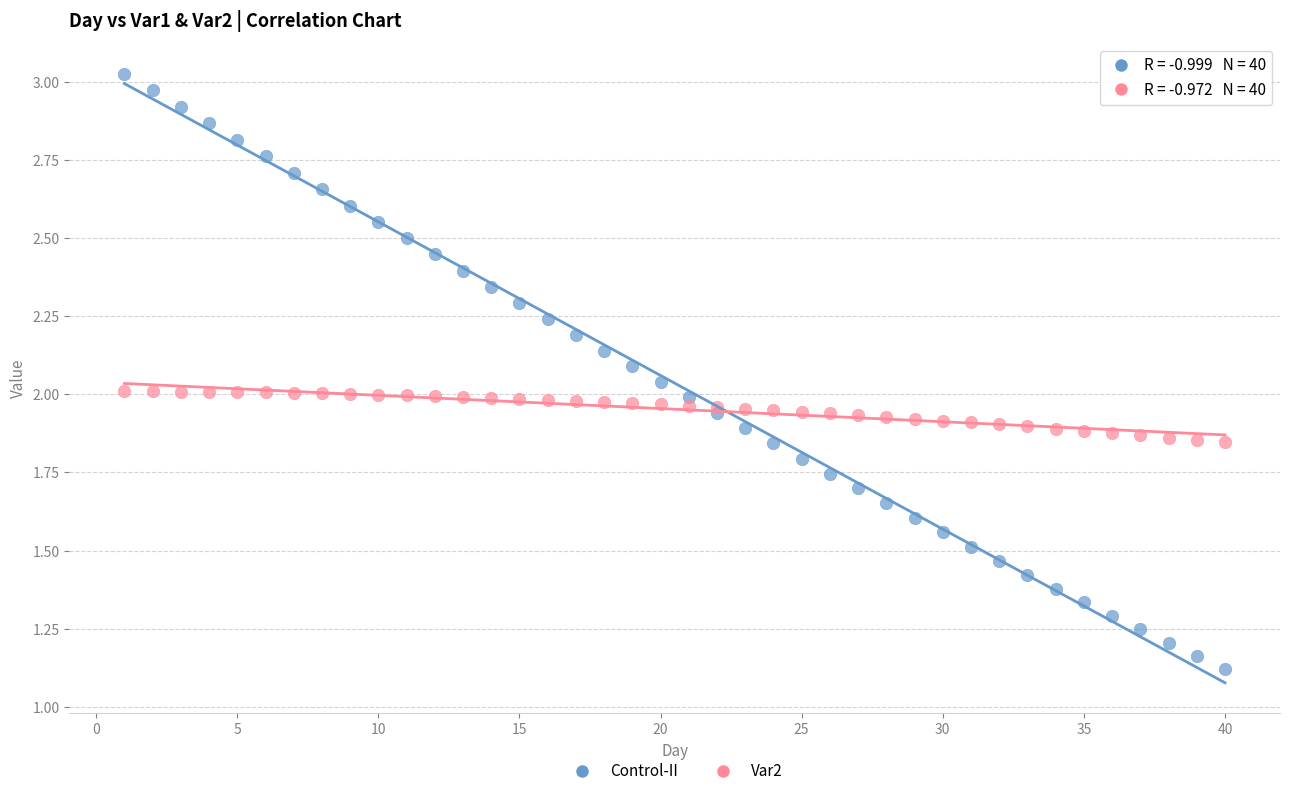

Which series reaches the minimum Y coordinate?

Control-II